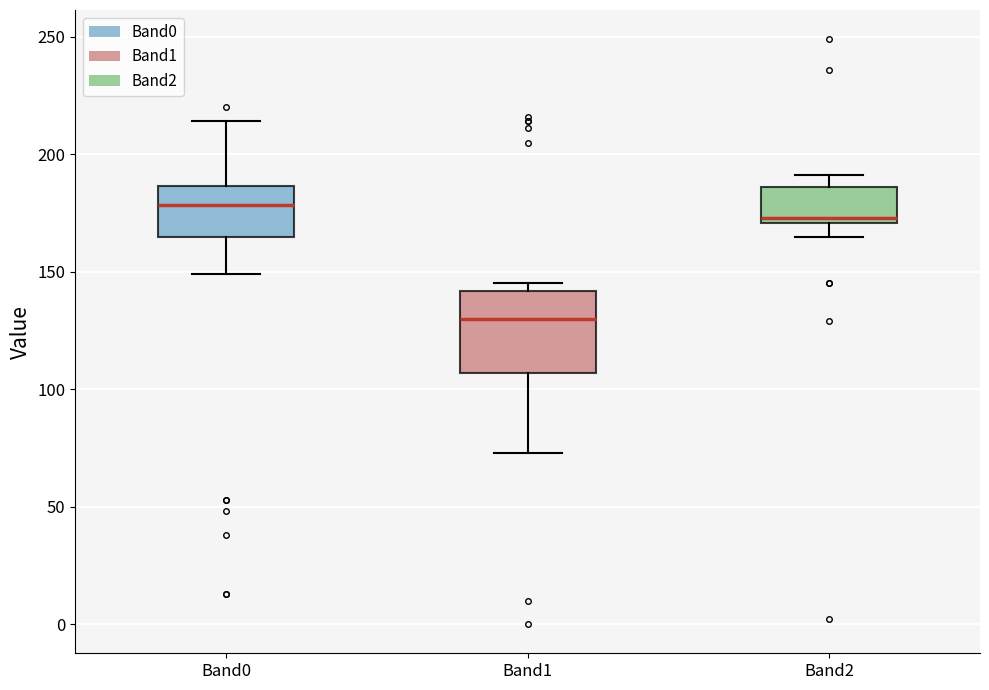

Comparing the boxes themselves (not the whiskers), which one is the tallest?

Band1